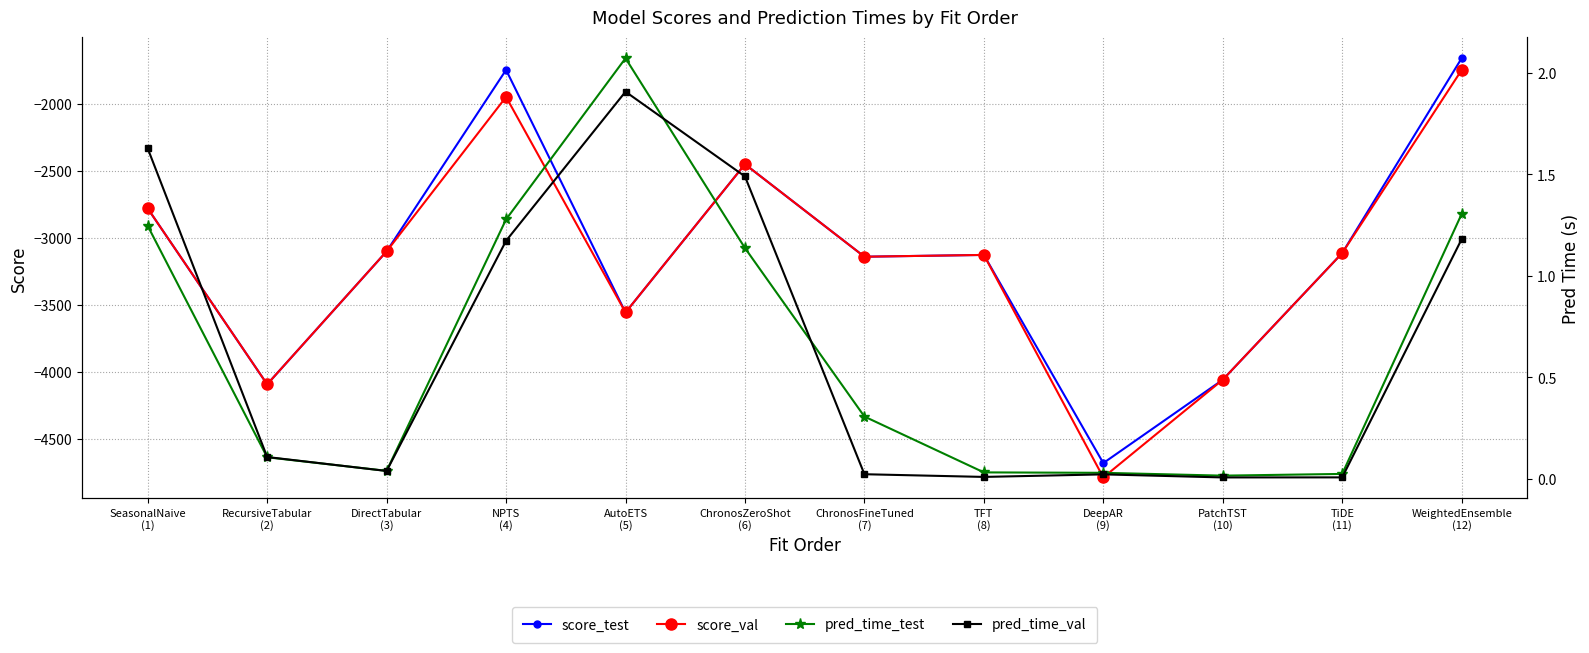

Reading right to left, list all the values displayed in this chart.

score_test: -1657.1	-3112.5	-4058.6	-4681.1	-3126.3	-3139.6	-2448.7	-3556.0	-1744.3	-3099.6	-4092.7	-2779.2
score_val: -1745.2	-3112.5	-4058.6	-4788.2	-3126.3	-3139.6	-2448.7	-3556.0	-1946.3	-3099.6	-4092.7	-2779.2
pred_time_test: 1.3	0.0	0.0	0.0	0.0	0.3	1.1	2.1	1.3	0.0	0.1	1.2
pred_time_val: 1.2	0.0	0.0	0.0	0.0	0.0	1.5	1.9	1.2	0.0	0.1	1.6